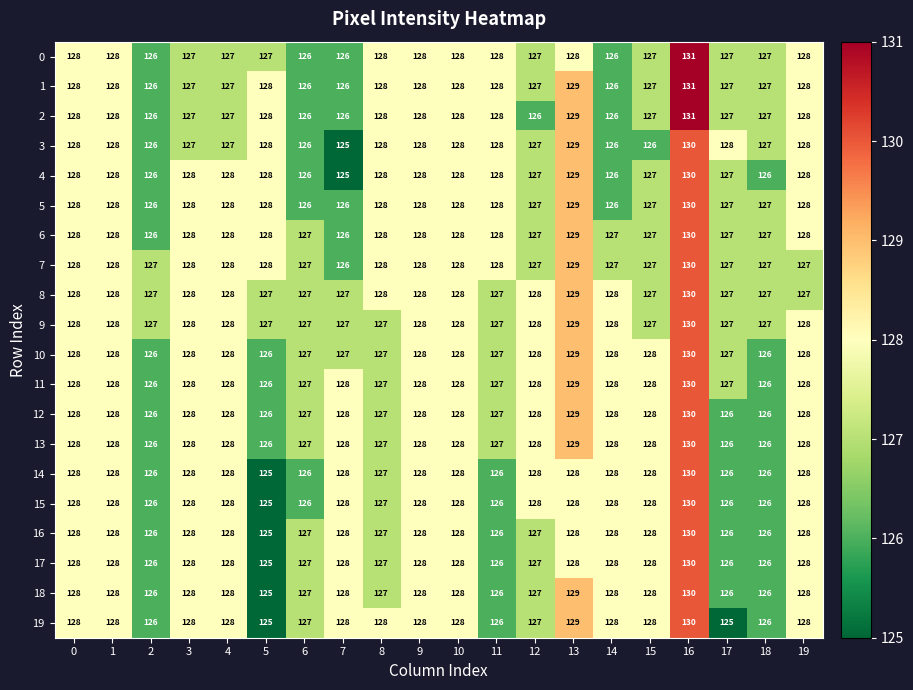

The 6 series shows 128 at 5. True or false?

True